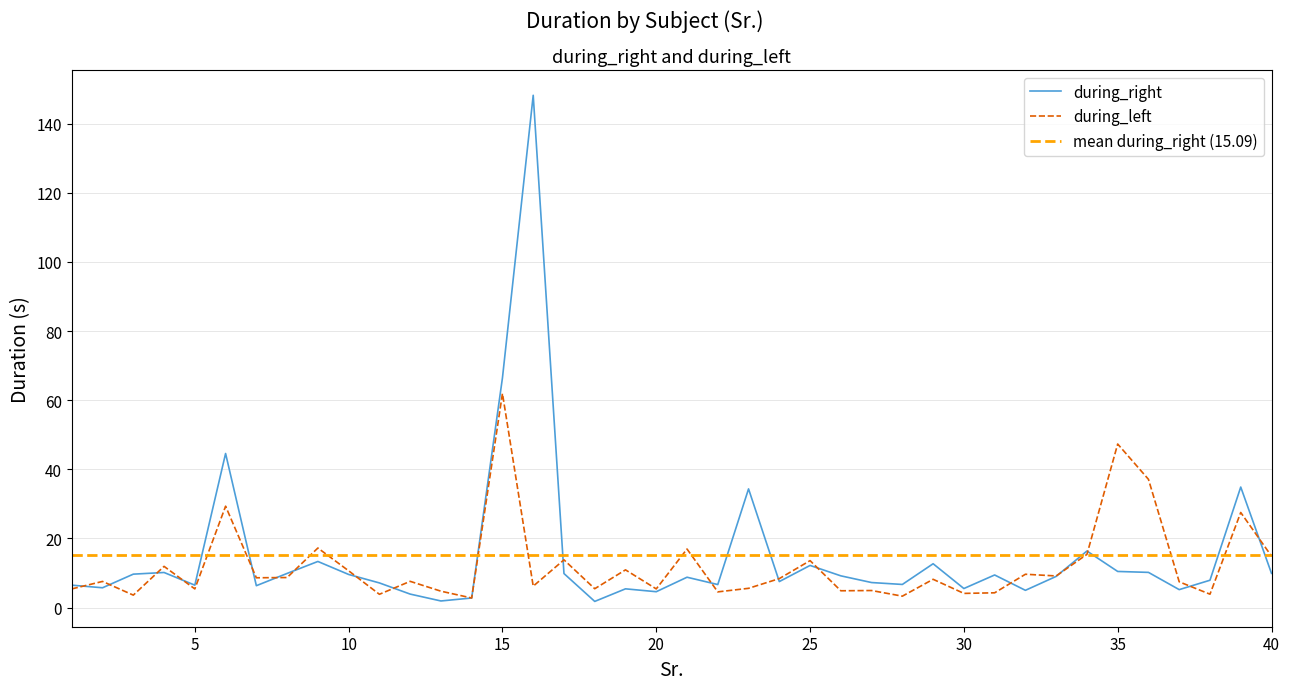

Rank the series at 28 from lowest to highest value.

during_left, during_right